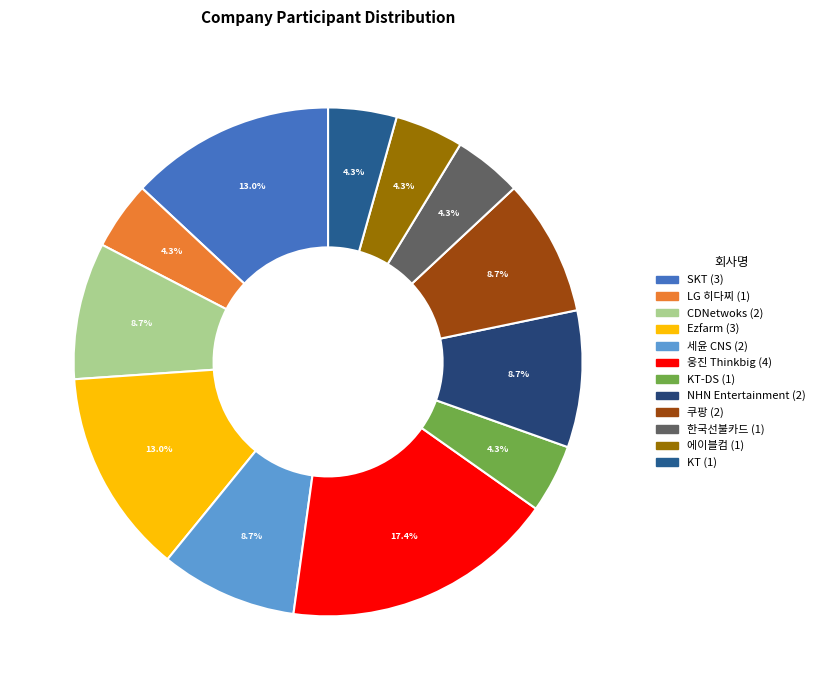

Does any single category account for the majority?

No